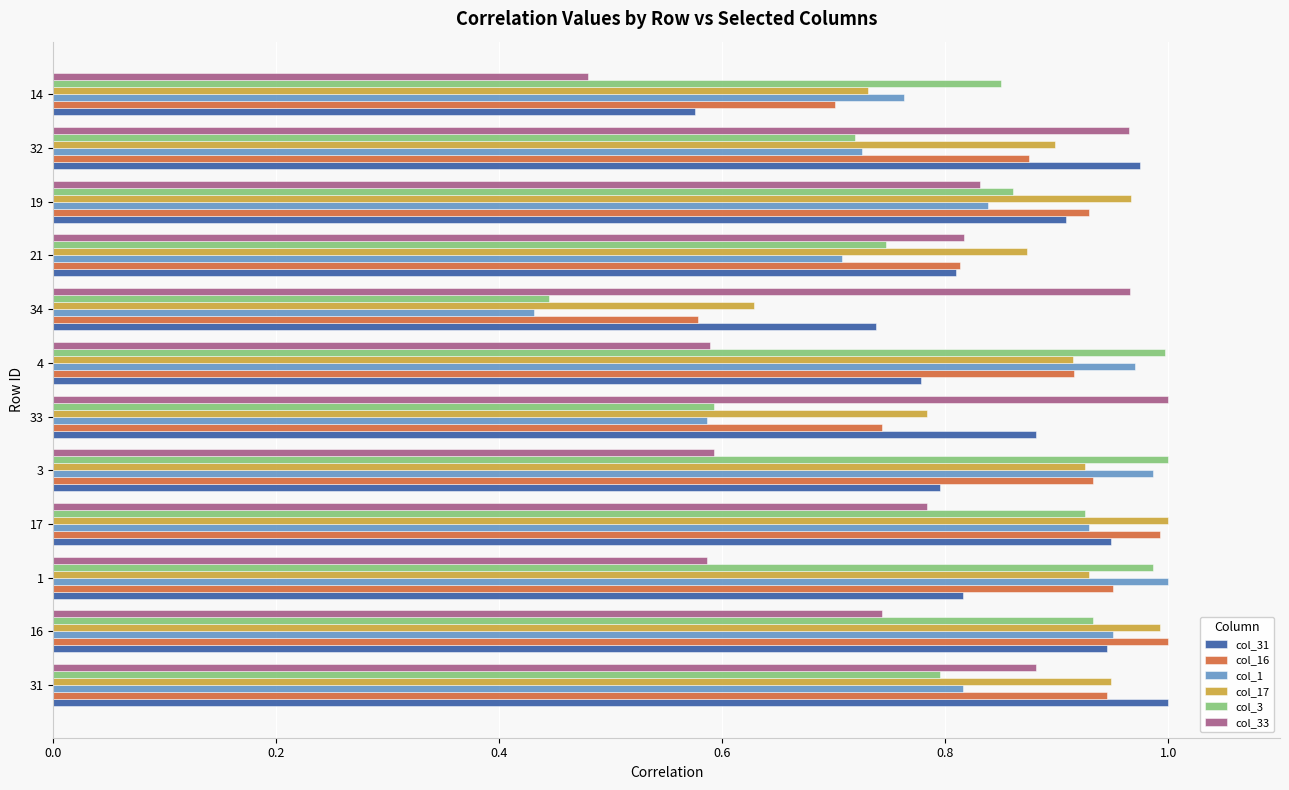

Which series has the widest spread of values?

col_1